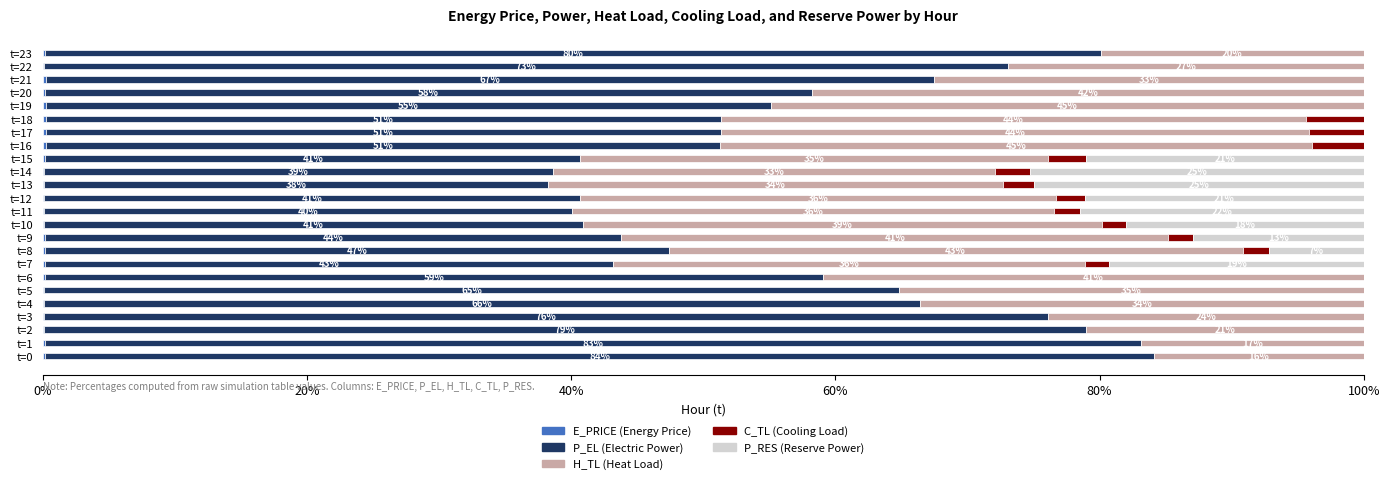

How many categories are shown in the chart?

24